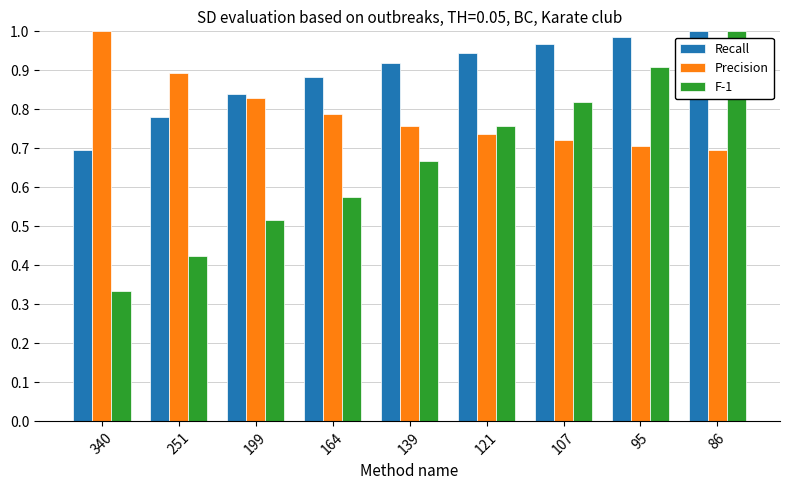

What is the total value across all series at 86?

2.7